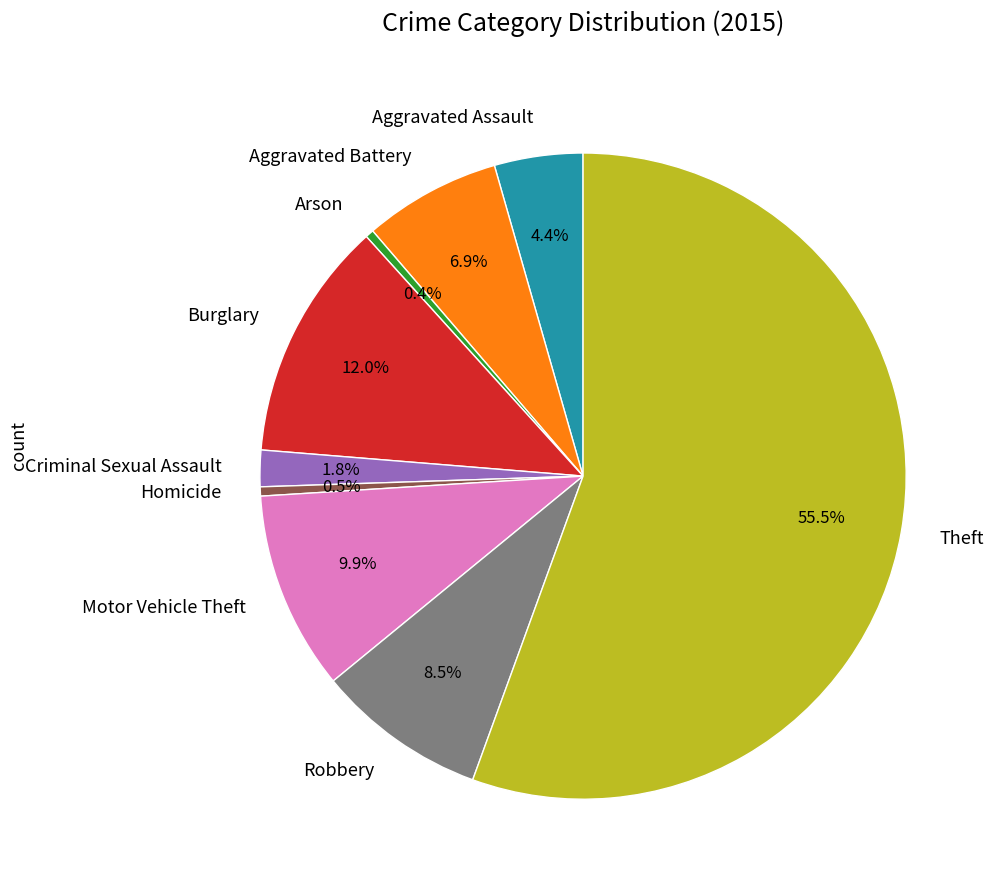

What percentage is the Motor Vehicle Theft slice, to the nearest percent?

10%